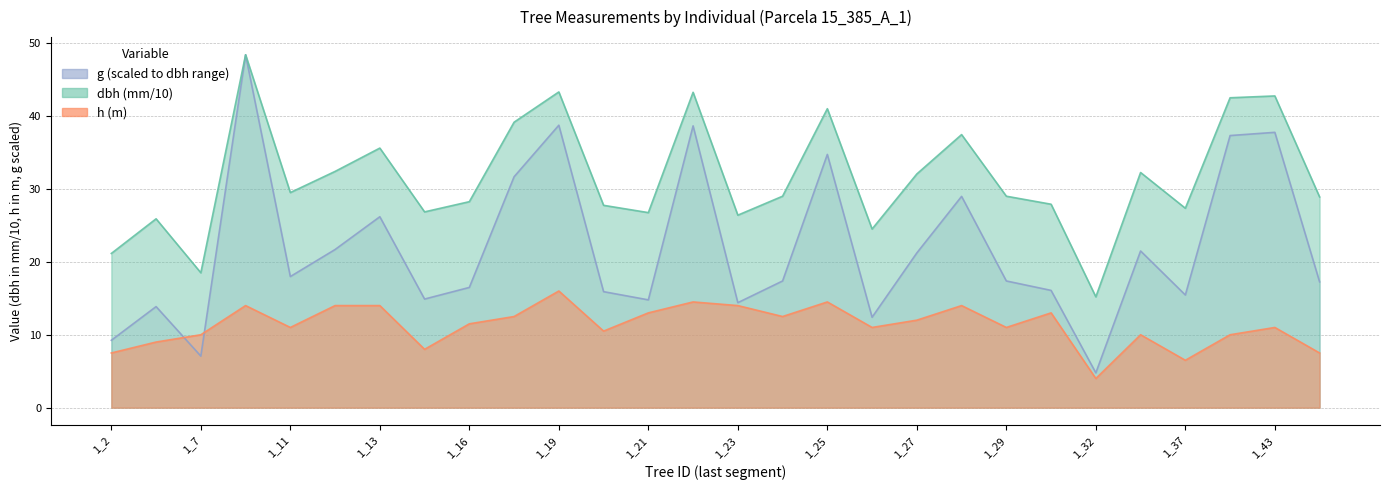

What is the lowest value of the g series?

4.8